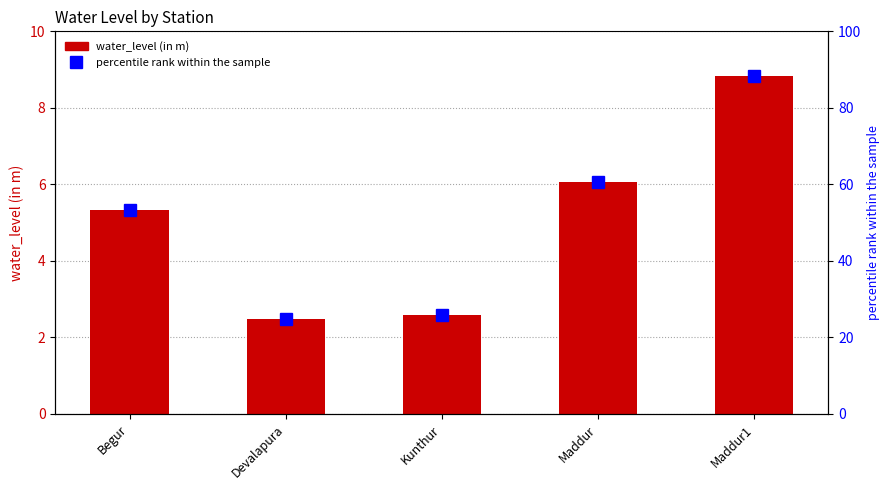

The value of water_level (in m) at Devalapura is 2.5. True or false?

True